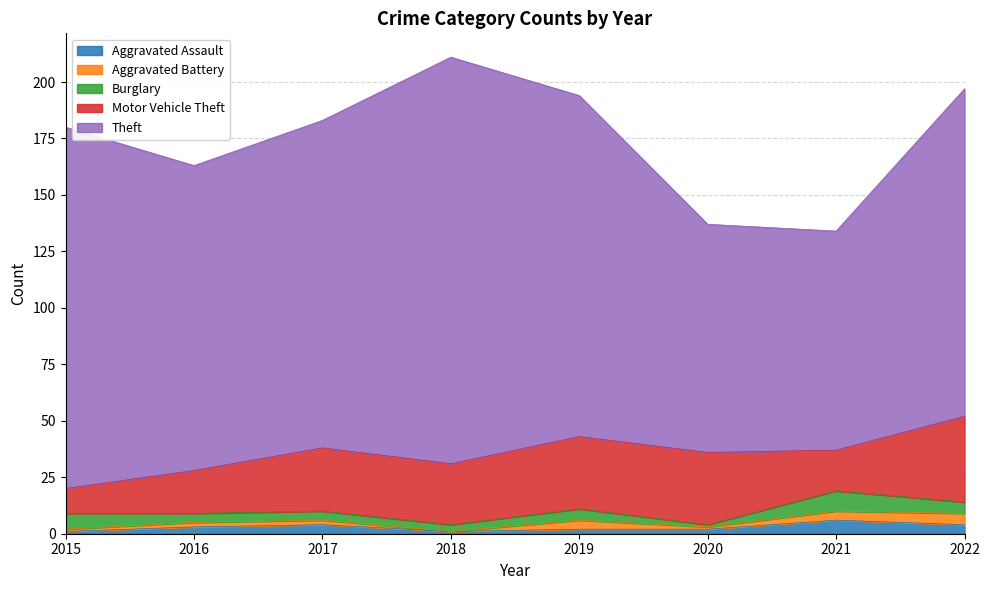

Is it true that Aggravated Assault equals 4 at 2022?

True